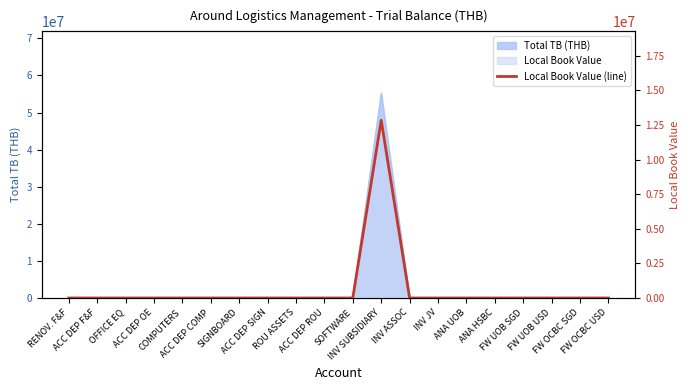

Where is the data nearest to the value 6424236?

RENOV. F&F